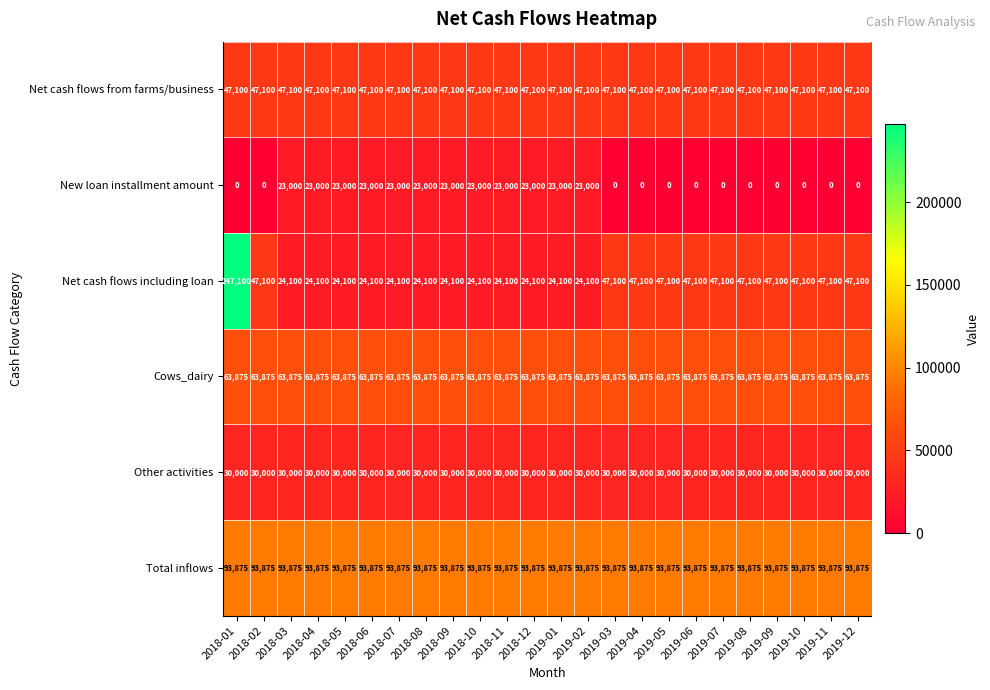

Which series has the largest total across all categories?

Total inflows